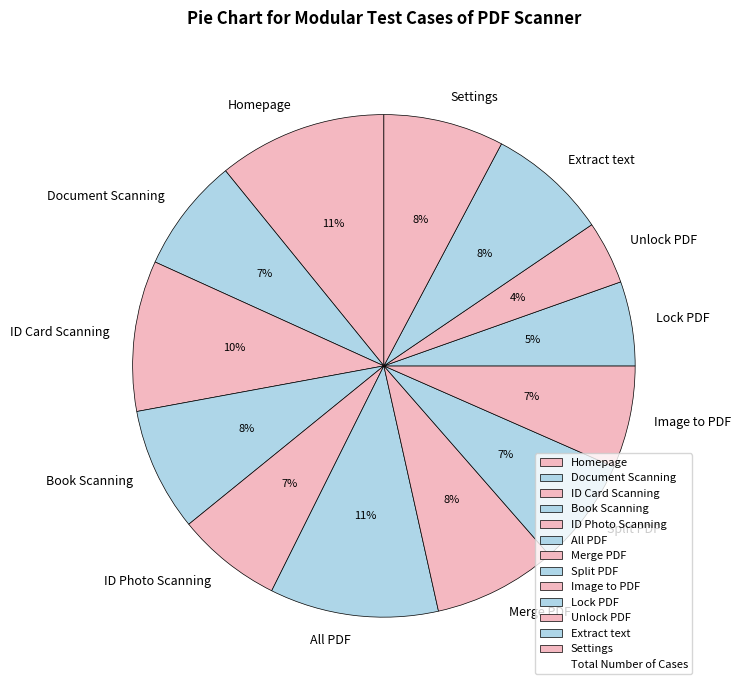

Count the number of slices in the pie.

13